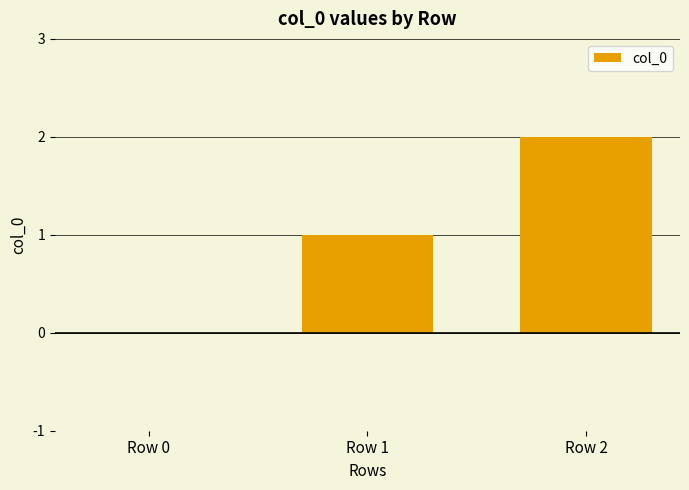

How many data points does each series have?

3